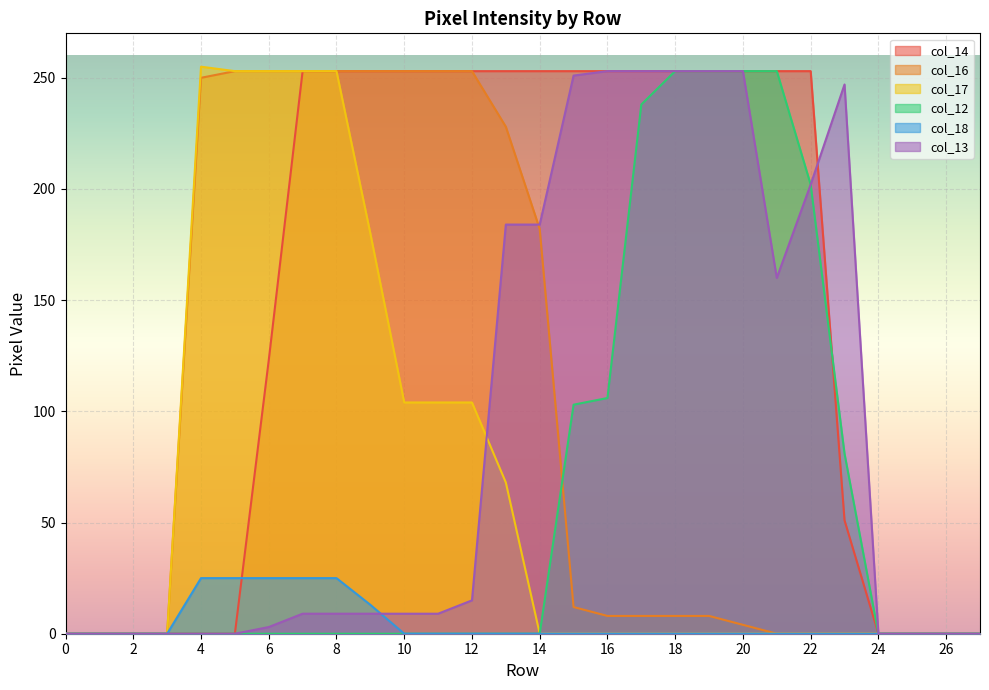

How many times do col_18 and col_13 cross each other?

1